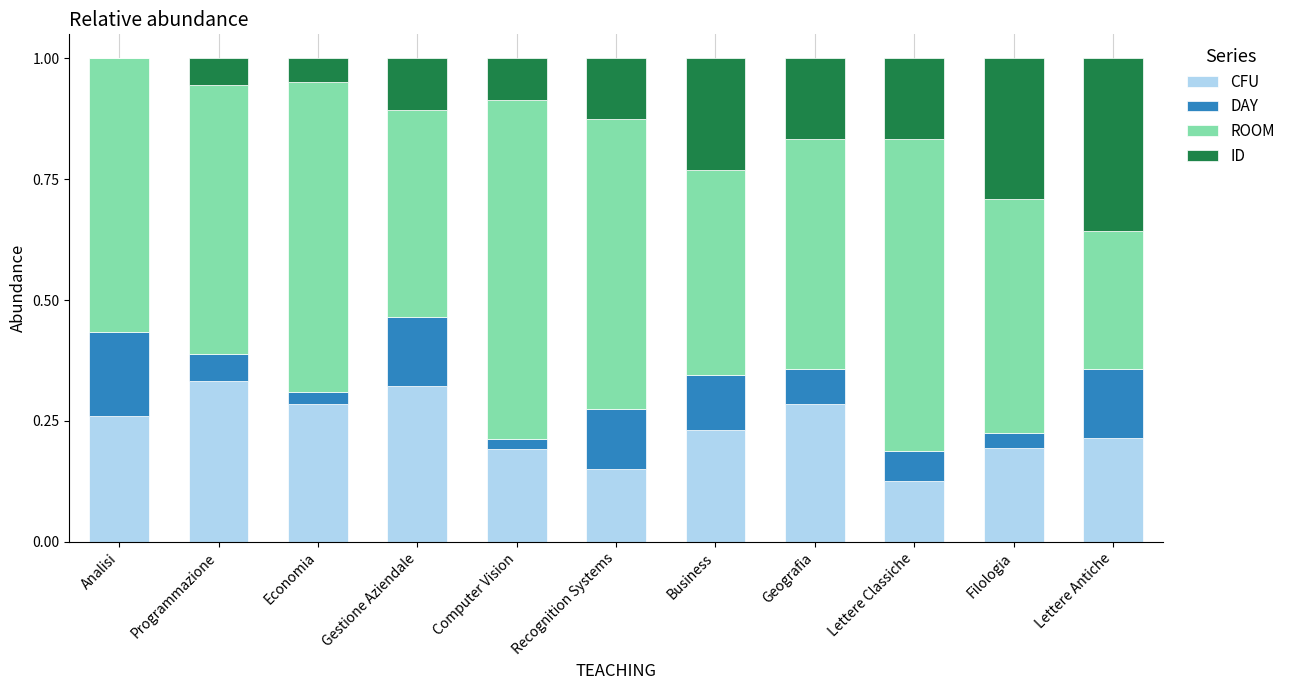

What is the total value across all series at Geografia?

1.0